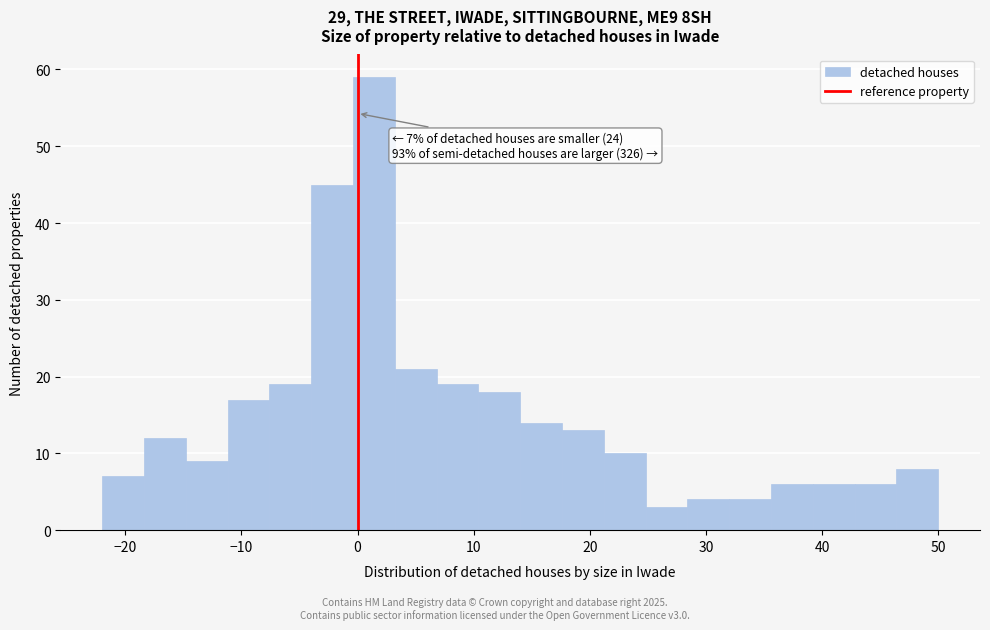

Read against the x-axis, roughly where is the centre of the tallest bar?

1